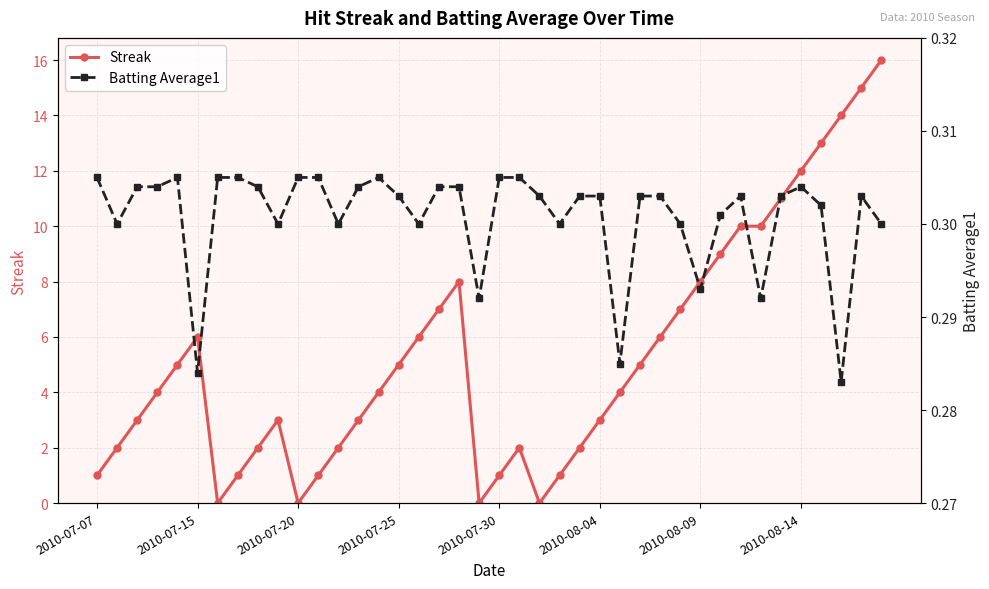

After their last crossing, which series has the higher values: Streak or Batting Average1?

Streak